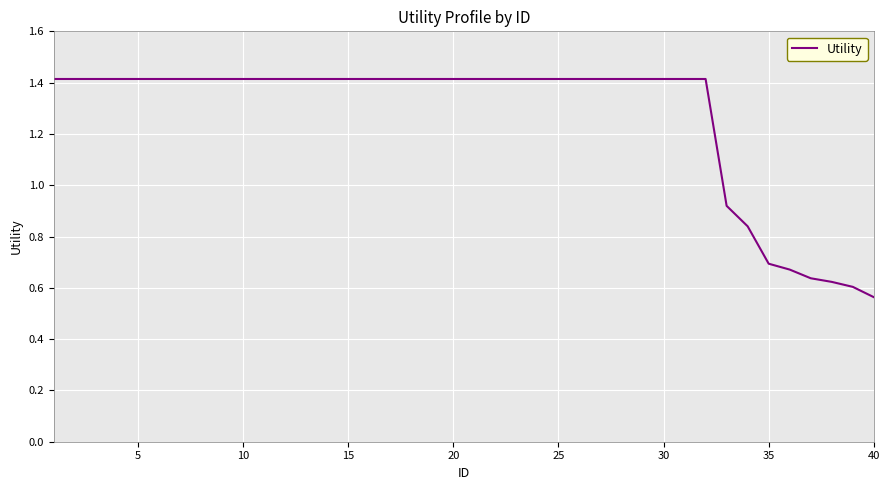

What is the greatest value displayed?

1.4